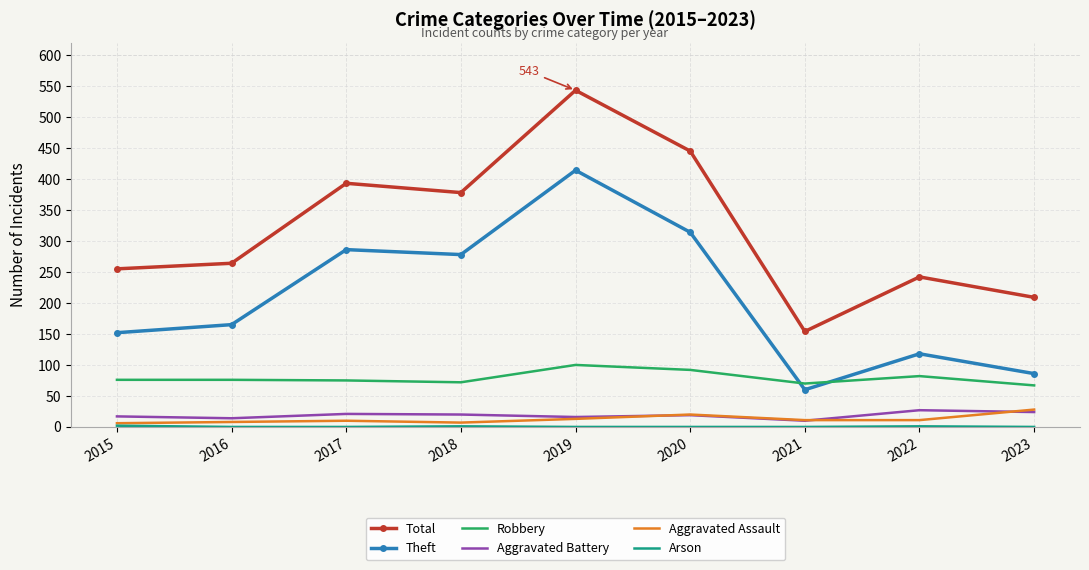

Between 2015 and 2022, which series saw the biggest shift?

Theft